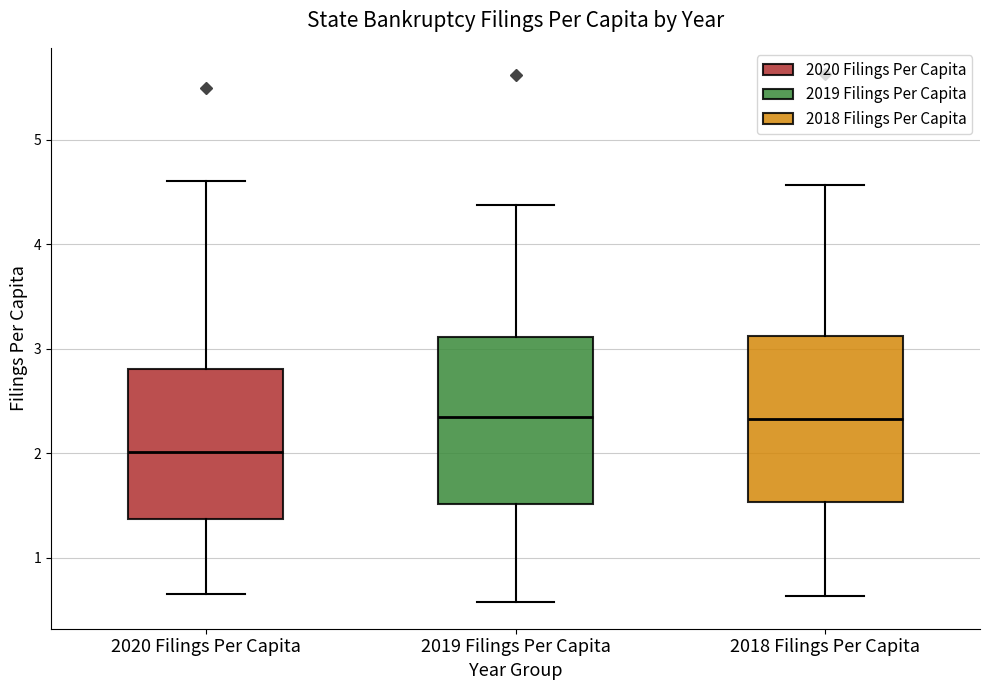

Reading left to right, read every box against the y-axis: the position of its median line, the range the box covers, and the ends of its whiskers. The values are not printed on the chart, so give them approximately, as read against the axis.

2020 Filings Per Capita: median 2.0, box 1.4 to 2.8, whiskers 0.7 to 4.6
2019 Filings Per Capita: median 2.3, box 1.5 to 3.1, whiskers 0.6 to 4.4
2018 Filings Per Capita: median 2.3, box 1.5 to 3.1, whiskers 0.6 to 4.6